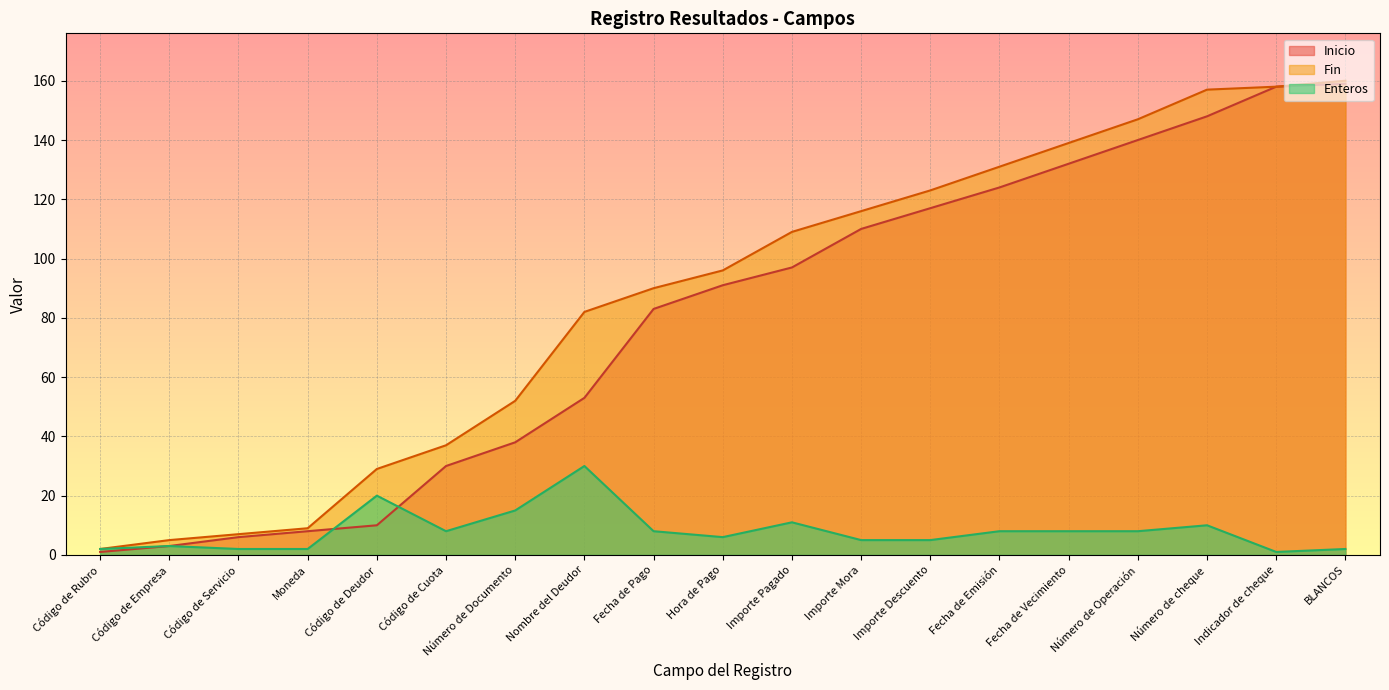

What is the approximate value of Inicio at Moneda?

8